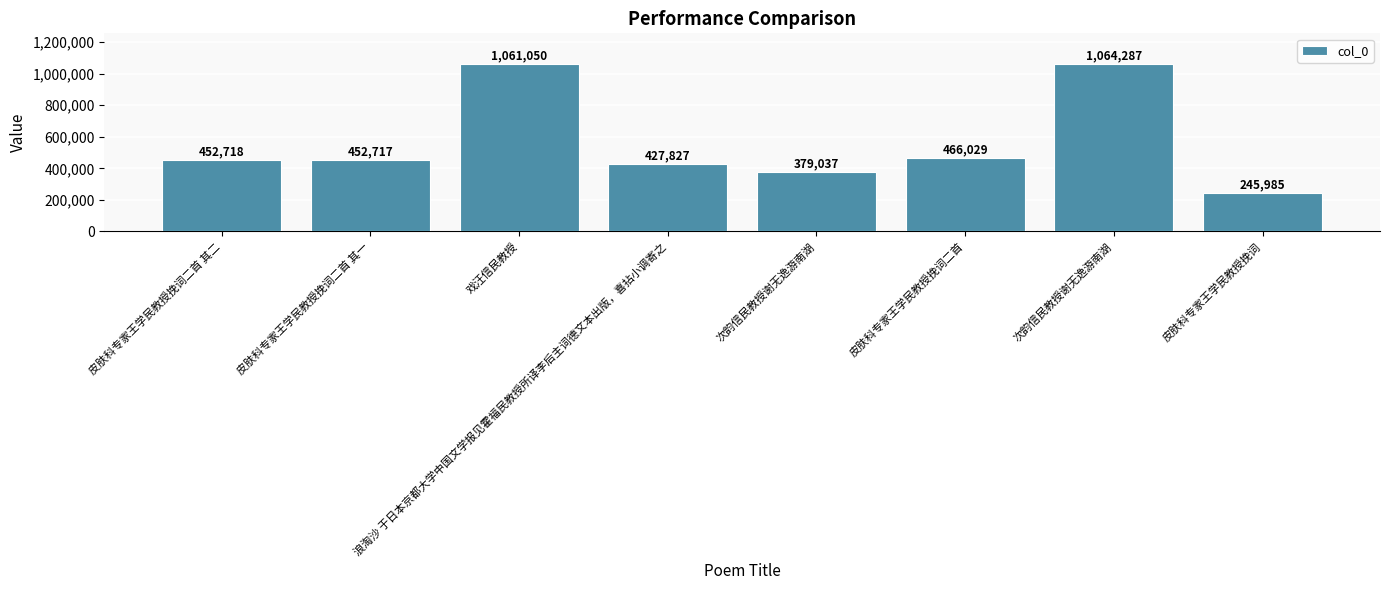

Rank the categories by value from lowest to highest.

皮肤科专家王学民教授挽词, 次韵信民教授谢无逸游南湖, 浪淘沙 于日本京都大学中国文学报见霍福民教授所译李后主词德文本出版，喜拈小调寄之, 皮肤科专家王学民教授挽词二首 其一, 皮肤科专家王学民教授挽词二首 其二, 皮肤科专家王学民教授挽词二首, 戏汪信民教授, 次韵信民教授谢无逸游南湖